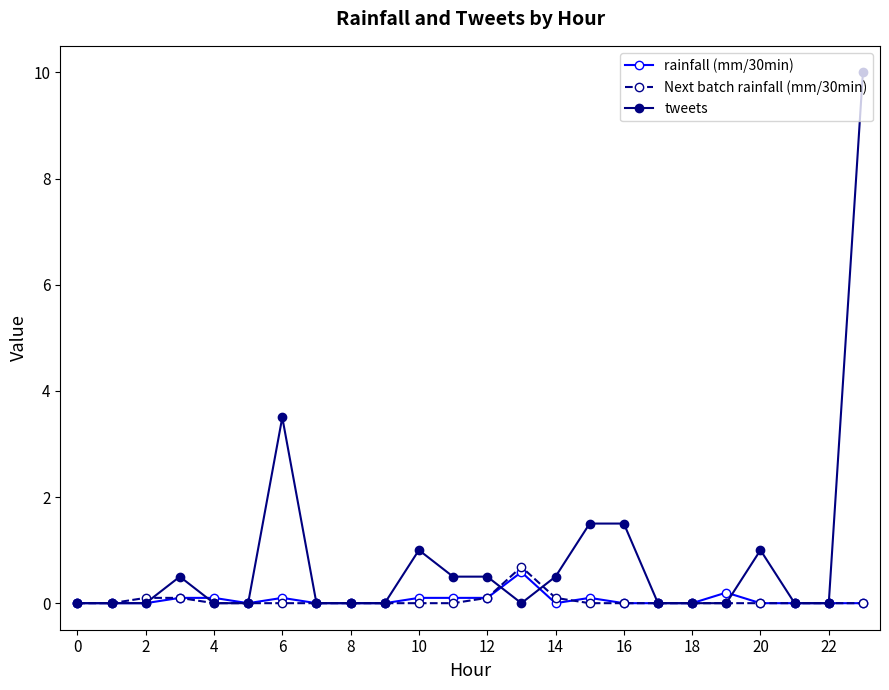

Reading right to left, transcribe all the data shown in this chart.

rainfall (mm/30min): 0.0	0.0	0.0	0.0	0.2	0.0	0.0	0.0	0.1	0.0	0.6	0.1	0.1	0.1	0.0	0.0	0.0	0.1	0.0	0.1	0.1	0.0	0.0	0.0
Next batch rainfall (mm/30min): 0.0	0.0	0.0	0.0	0.0	0.0	0.0	0.0	0.0	0.1	0.7	0.1	0.0	0.0	0.0	0.0	0.0	0.0	0.0	0.0	0.1	0.1	0.0	0.0
tweets: 10.0	0.0	0.0	1.0	0.0	0.0	0.0	1.5	1.5	0.5	0.0	0.5	0.5	1.0	0.0	0.0	0.0	3.5	0.0	0.0	0.5	0.0	0.0	0.0